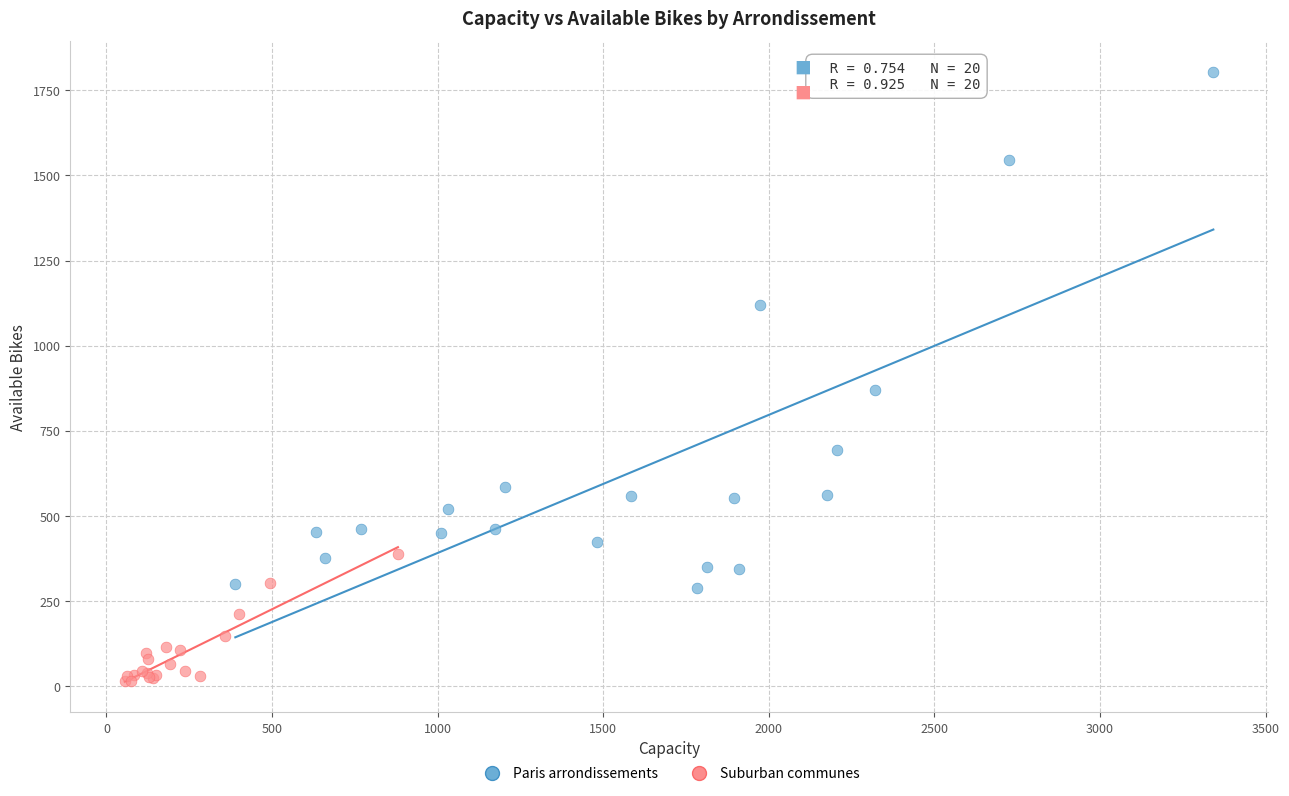

Which series reaches the maximum Y coordinate?

Paris arrondissements